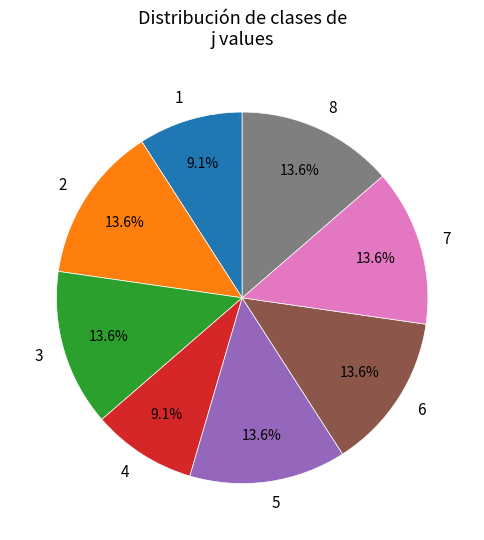

Is it true that 2 is 14% of the pie?

True